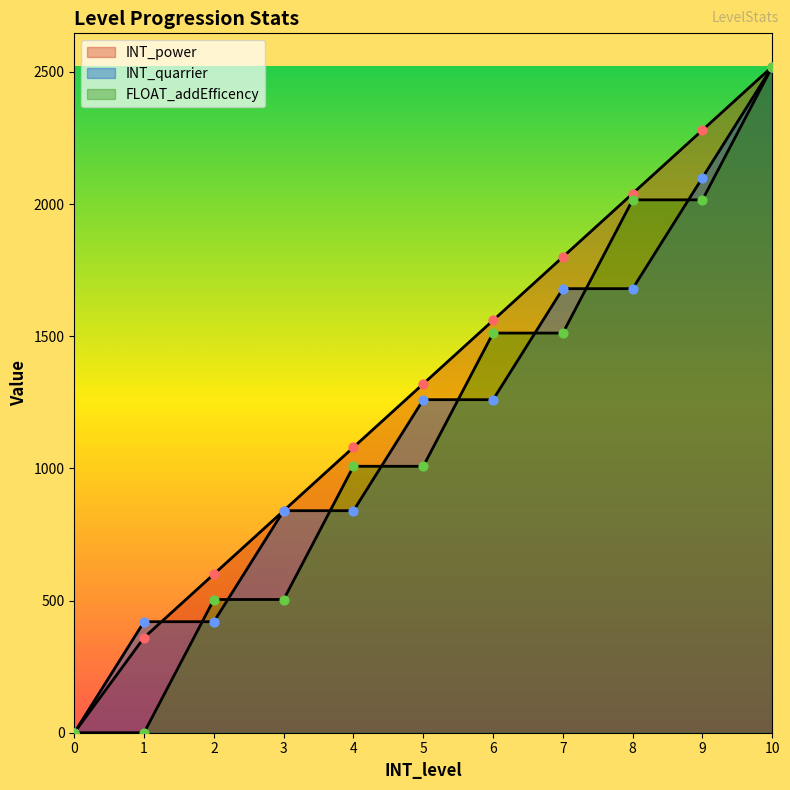

Which series has the widest spread of Y values?

INT_power